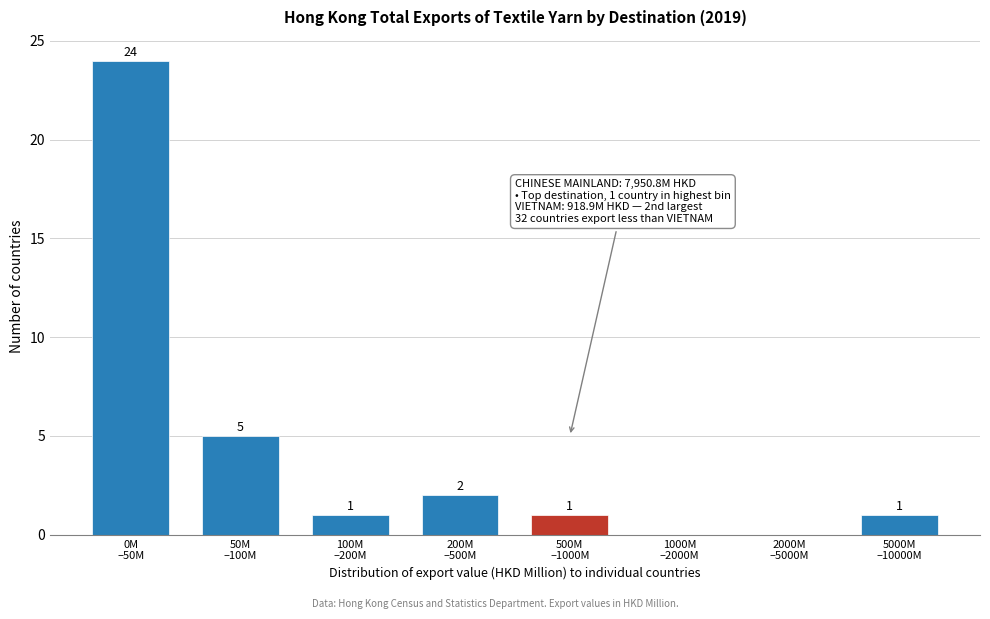

What is the maximum value shown in the chart?

24